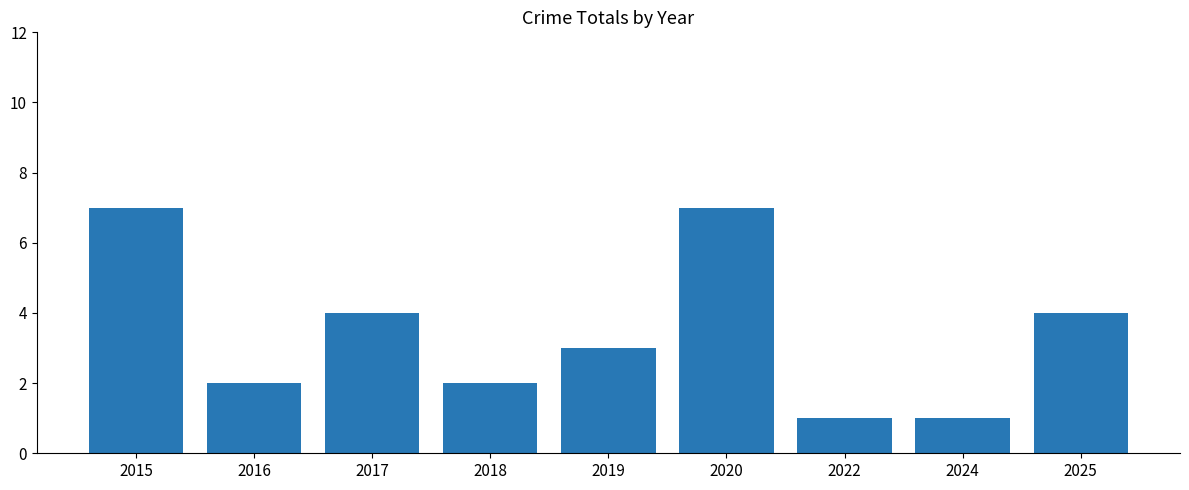

What is the change in value from 2016 to 2024?

-1